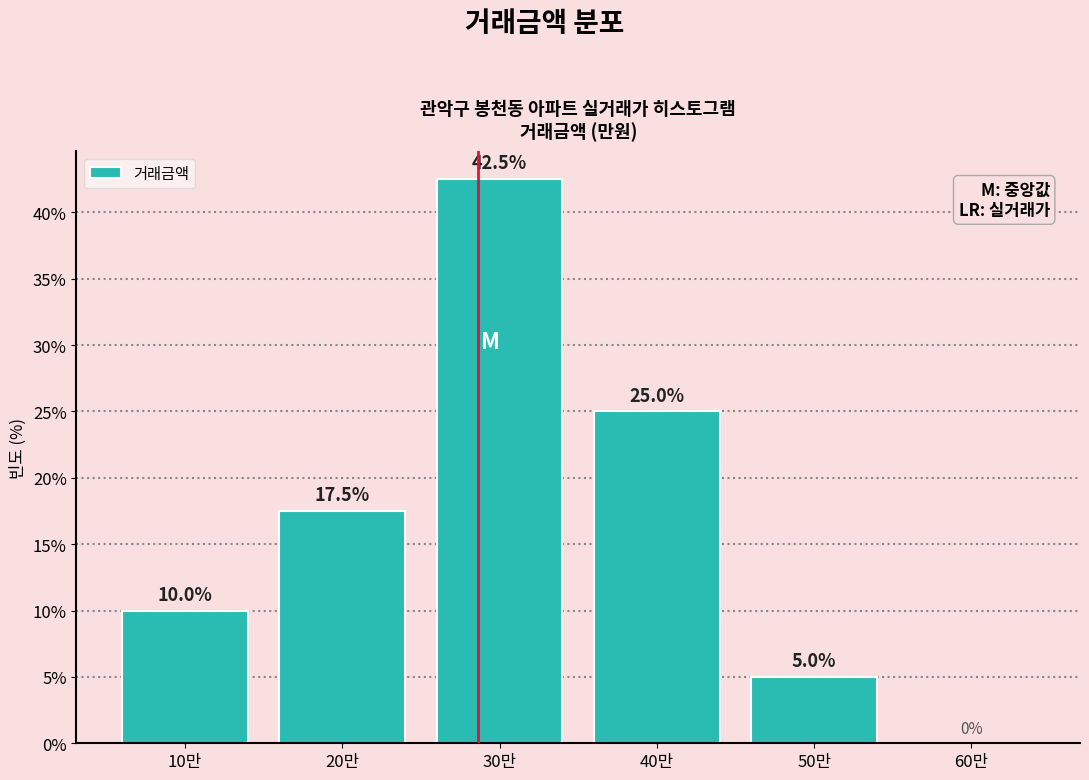

Reading left to right, list all the values displayed in this chart.

10만=10.0	20만=17.5	30만=42.5	40만=25.0	50만=5.0	60만=0.0